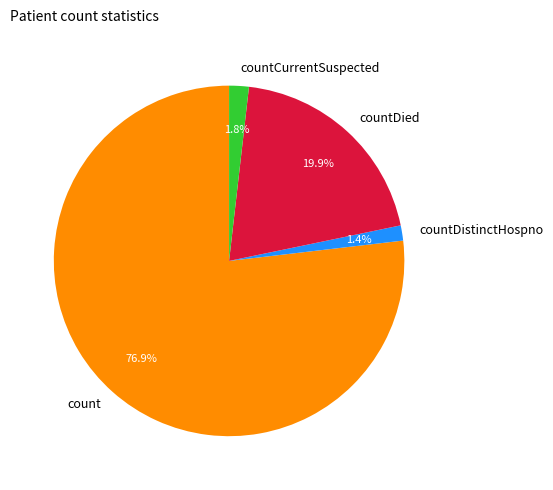

Count the number of slices in the pie.

4